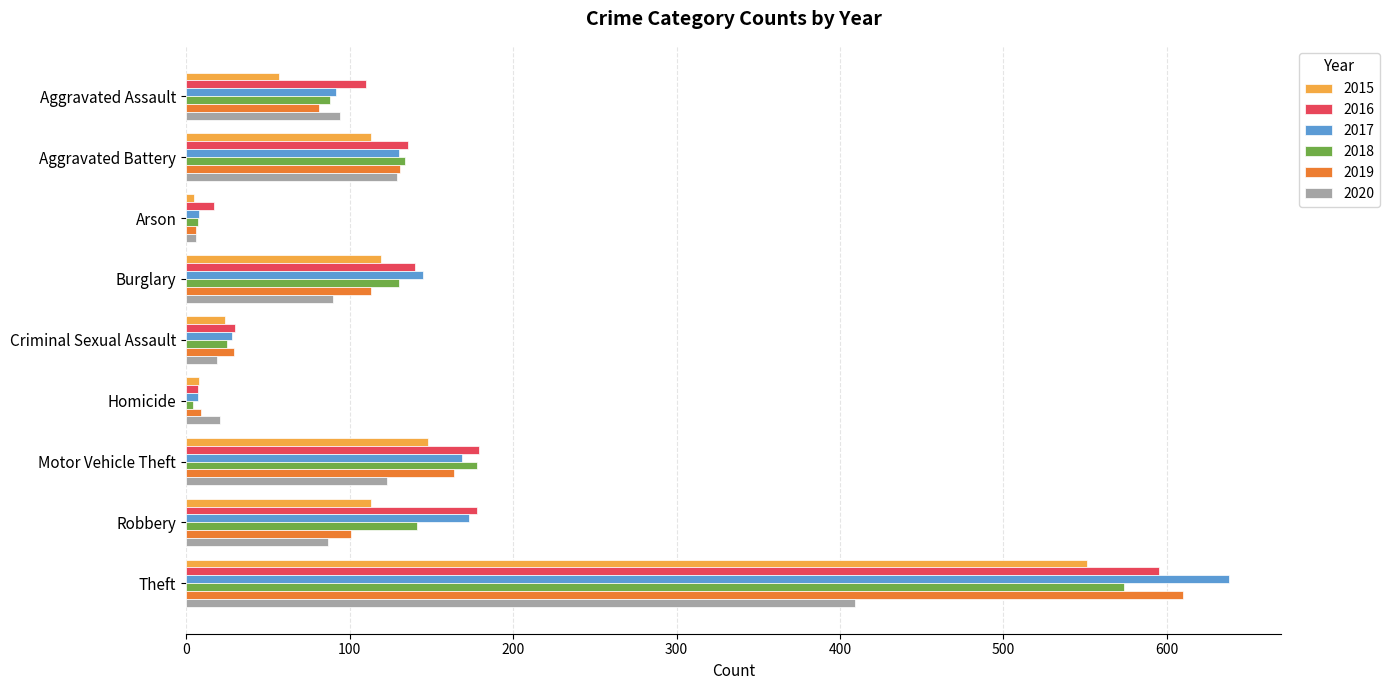

What is the sum of all 2018 values?

1281